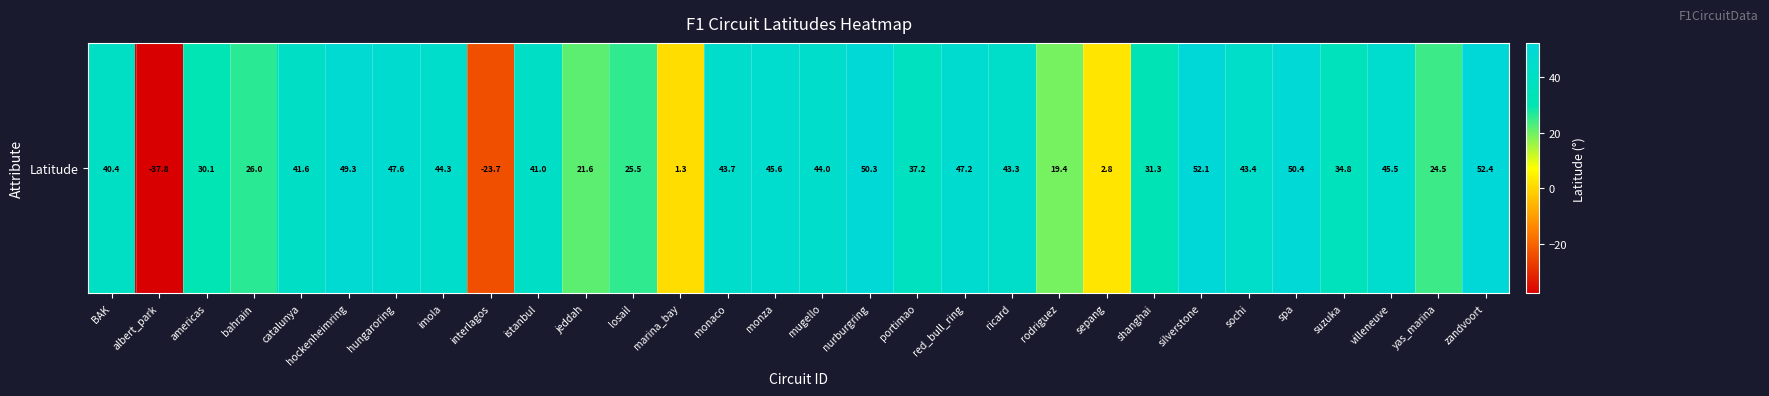

Reading left to right, extract all data points from this chart.

40.4	-37.8	30.1	26.0	41.6	49.3	47.6	44.3	-23.7	41.0	21.6	25.5	1.3	43.7	45.6	44.0	50.3	37.2	47.2	43.3	19.4	2.8	31.3	52.1	43.4	50.4	34.8	45.5	24.5	52.4